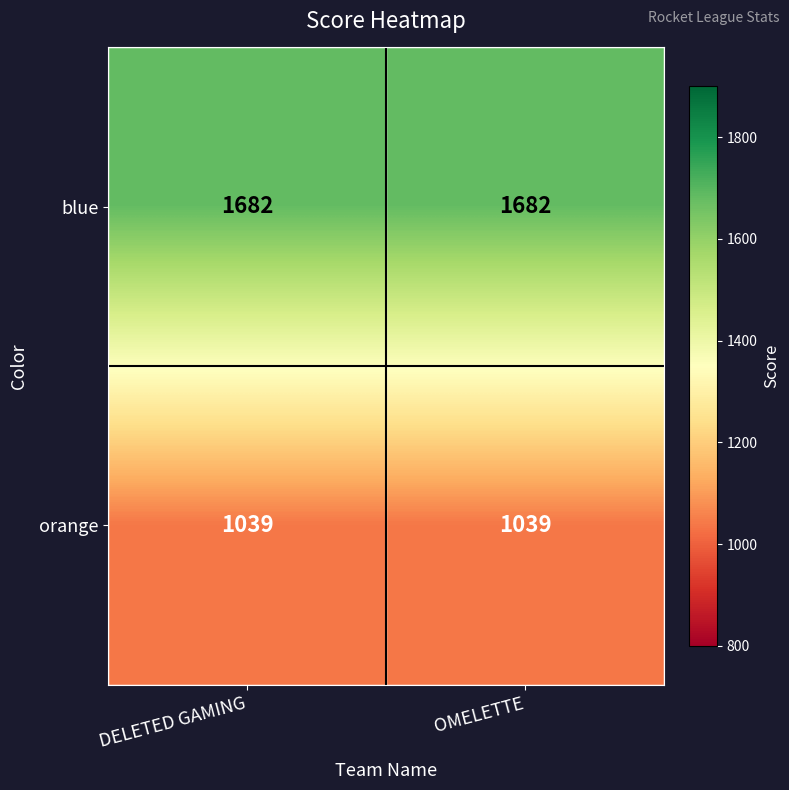

True or false: orange has a value of 1711 at OMELETTE.

False